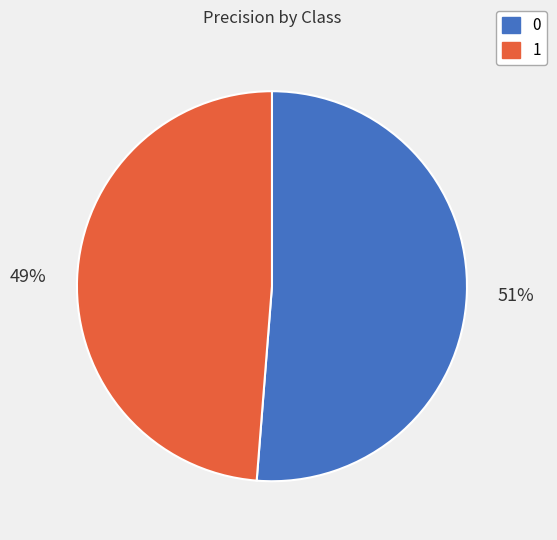

What is the smallest slice in the pie chart?

1